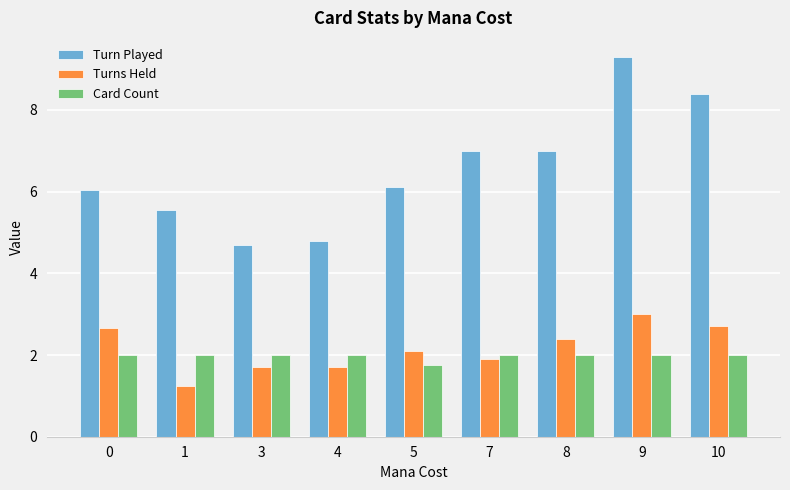

At which label does Card Count reach its minimum?

5